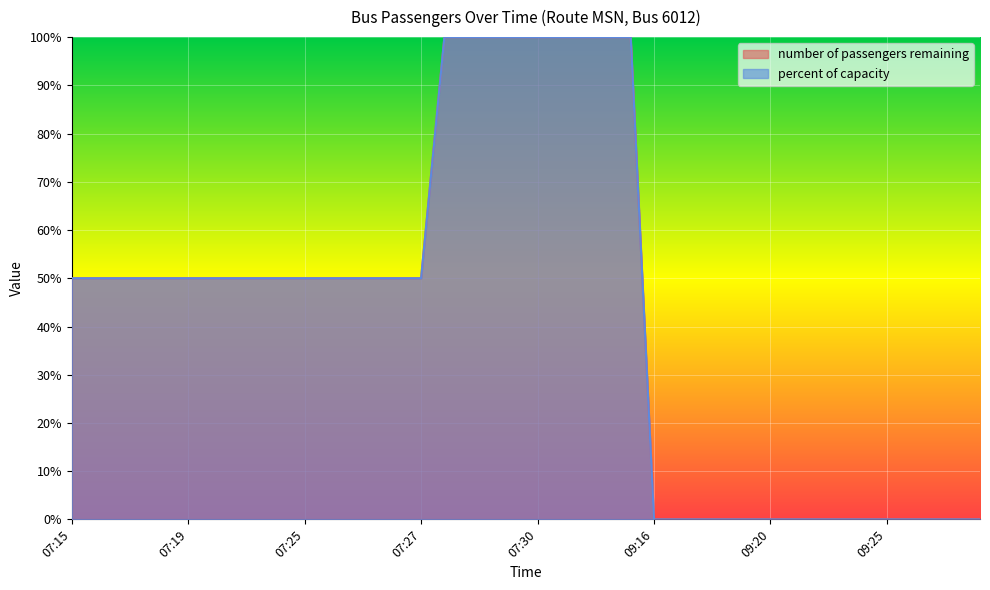

At 07:31, list the series in order from largest to smallest.

number of passengers remaining, percent of capacity